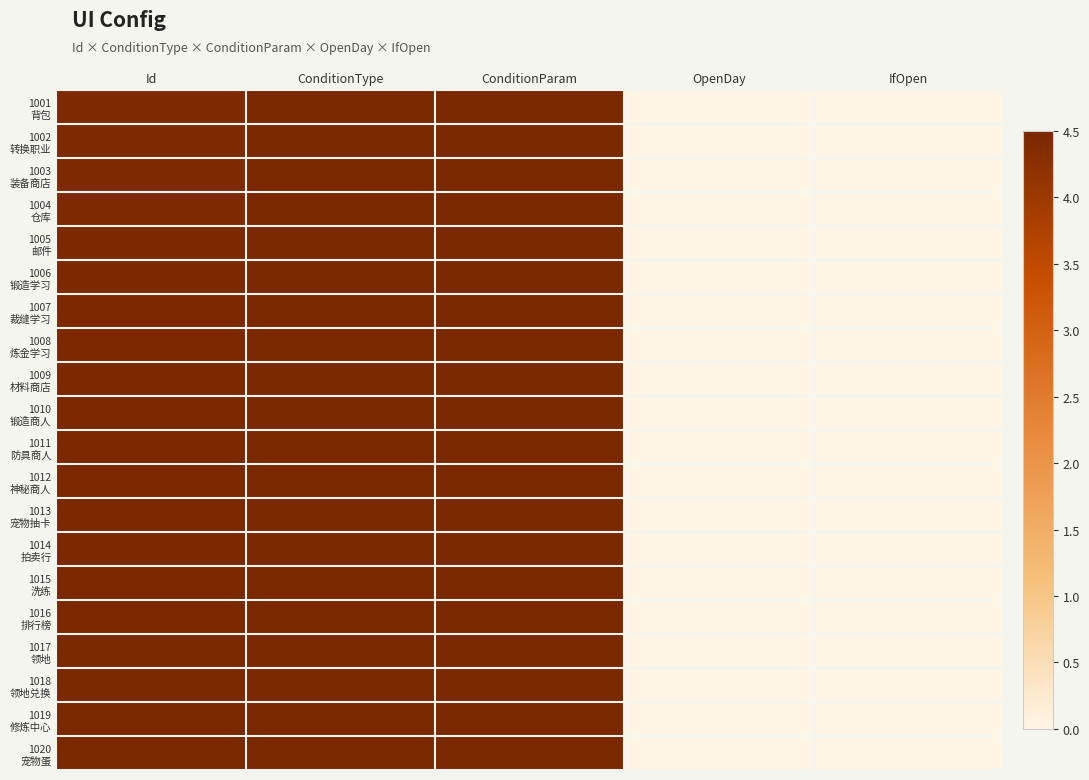

What is the total value across all series at OpenDay?

-90.0